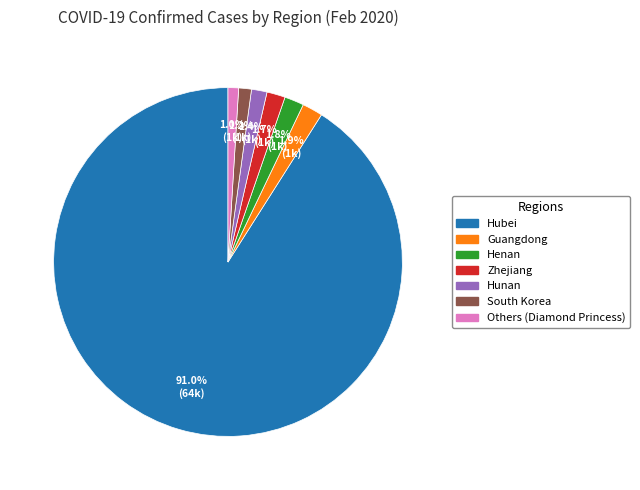

Is there a majority slice in this chart?

Yes